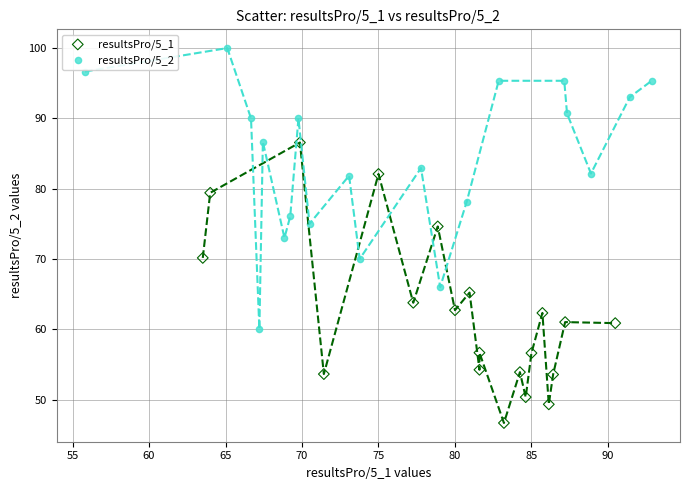

Which series contains the lowest Y value?

resultsPro/5_1